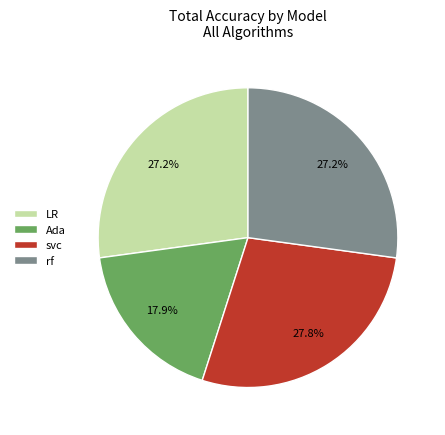

To the nearest percent, what is the average slice percentage?

25%